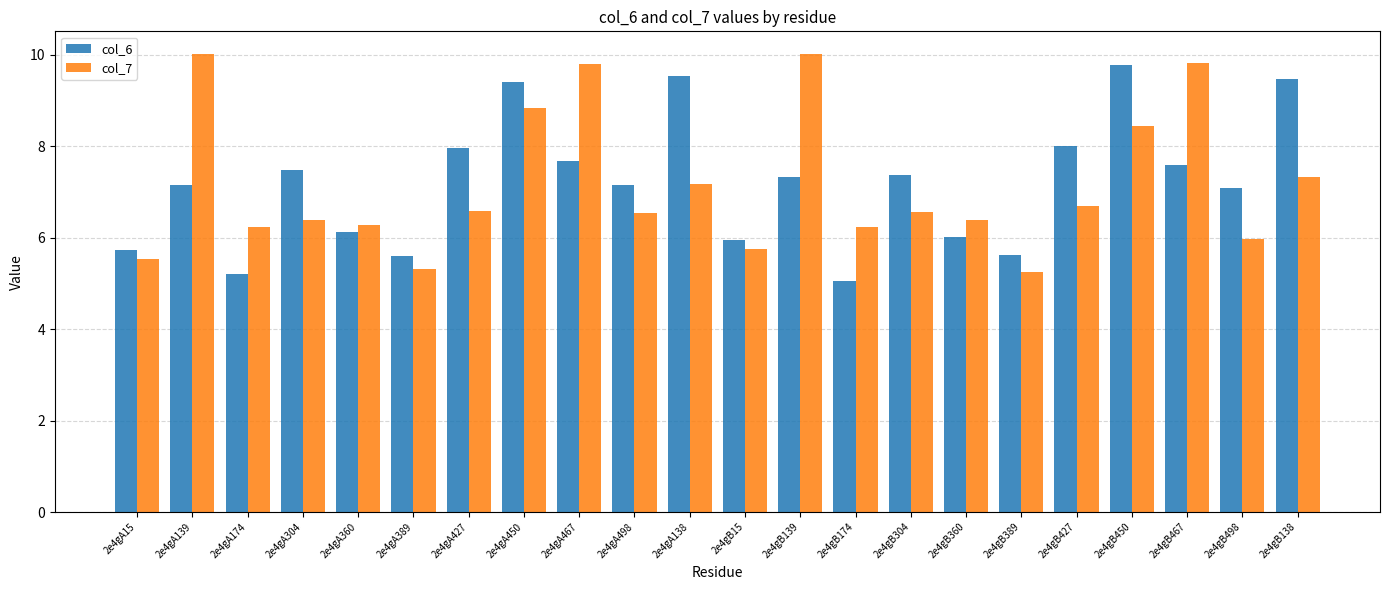

What is the value of the col_7 bar at the 19th from the left?

8.4